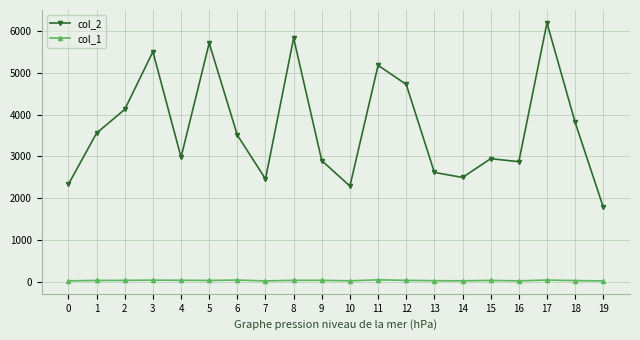

What are all the series names shown in the legend?

col_2, col_1